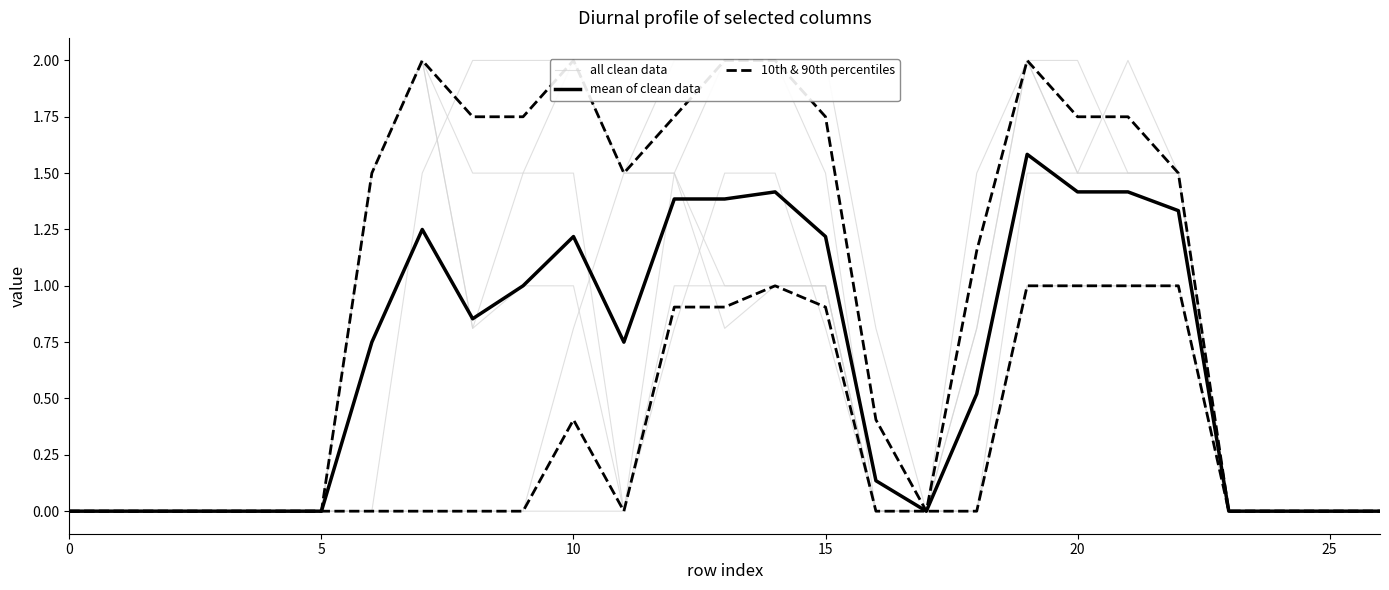

Is it true that mean of clean data equals 1.2 at 10?

True